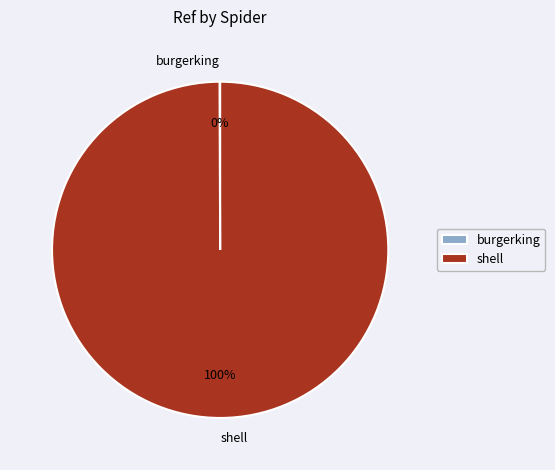

The shell slice represents 95% of the pie. True or false?

False